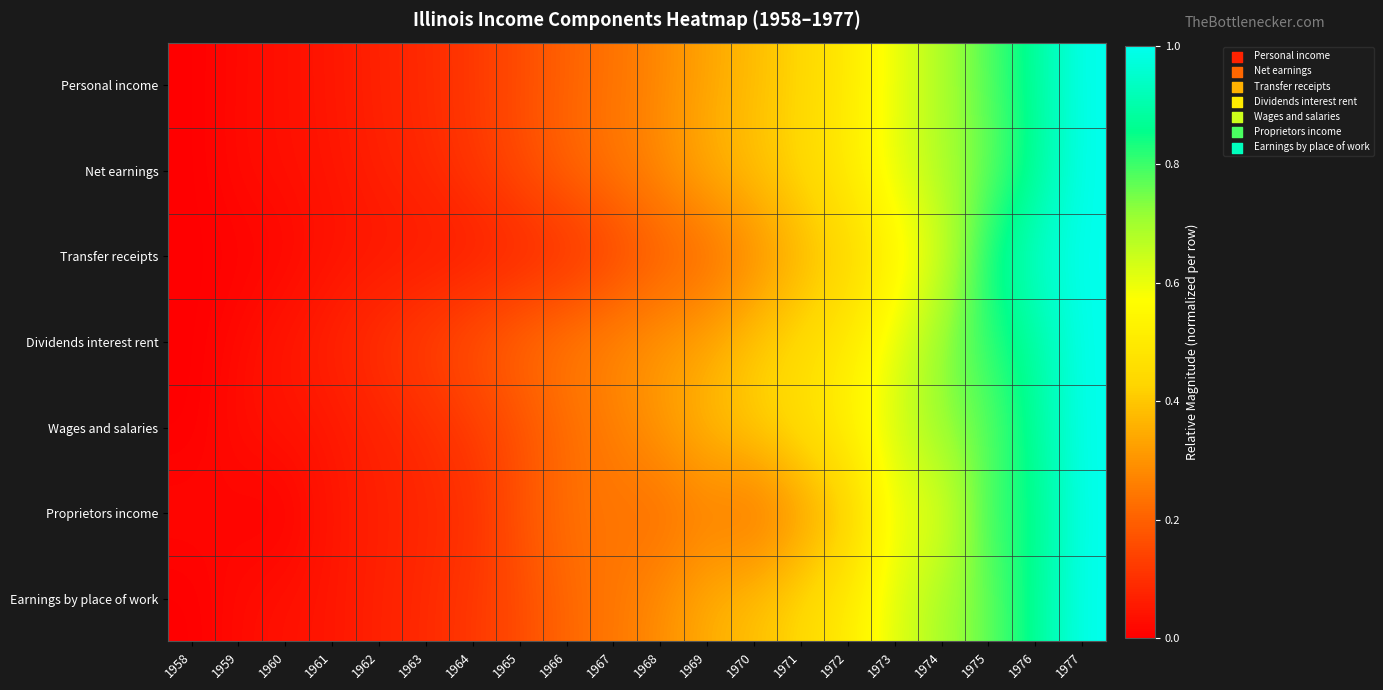

Between 1973 and 1959, which is larger?

1973